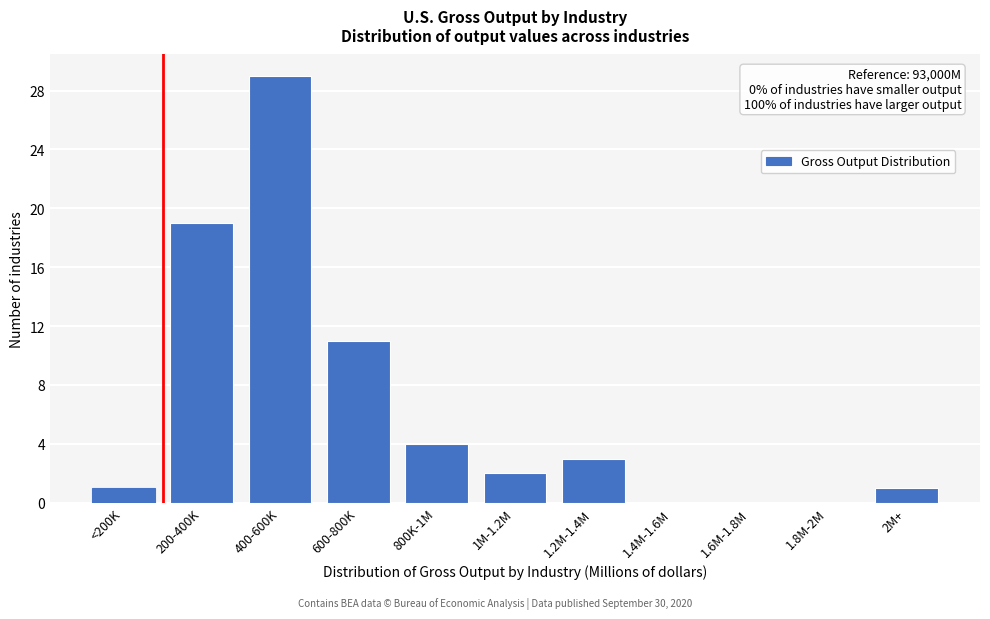

Reading left to right, transcribe all the data shown in this chart.

<200K=1	200-400K=19	400-600K=29	600-800K=11	800K-1M=4	1M-1.2M=2	1.2M-1.4M=3	1.4M-1.6M=0	1.6M-1.8M=0	1.8M-2M=0	2M+=1